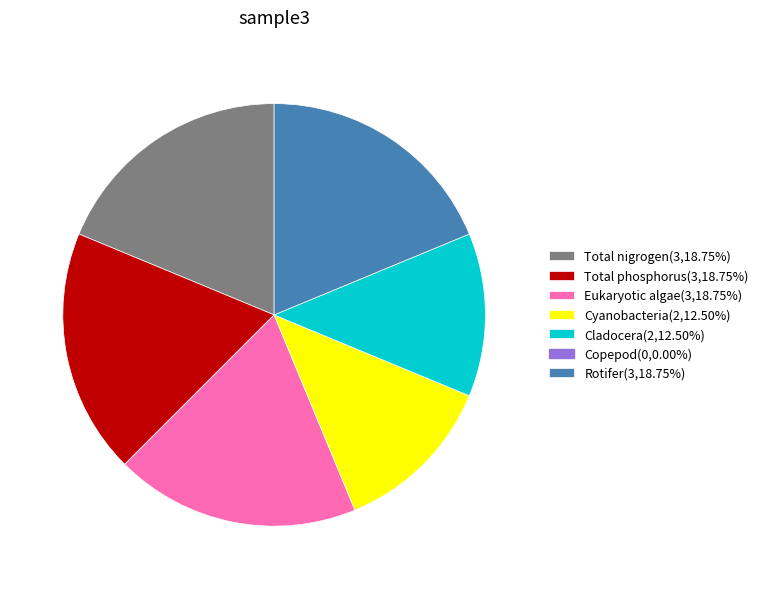

Is there a majority slice in this chart?

No